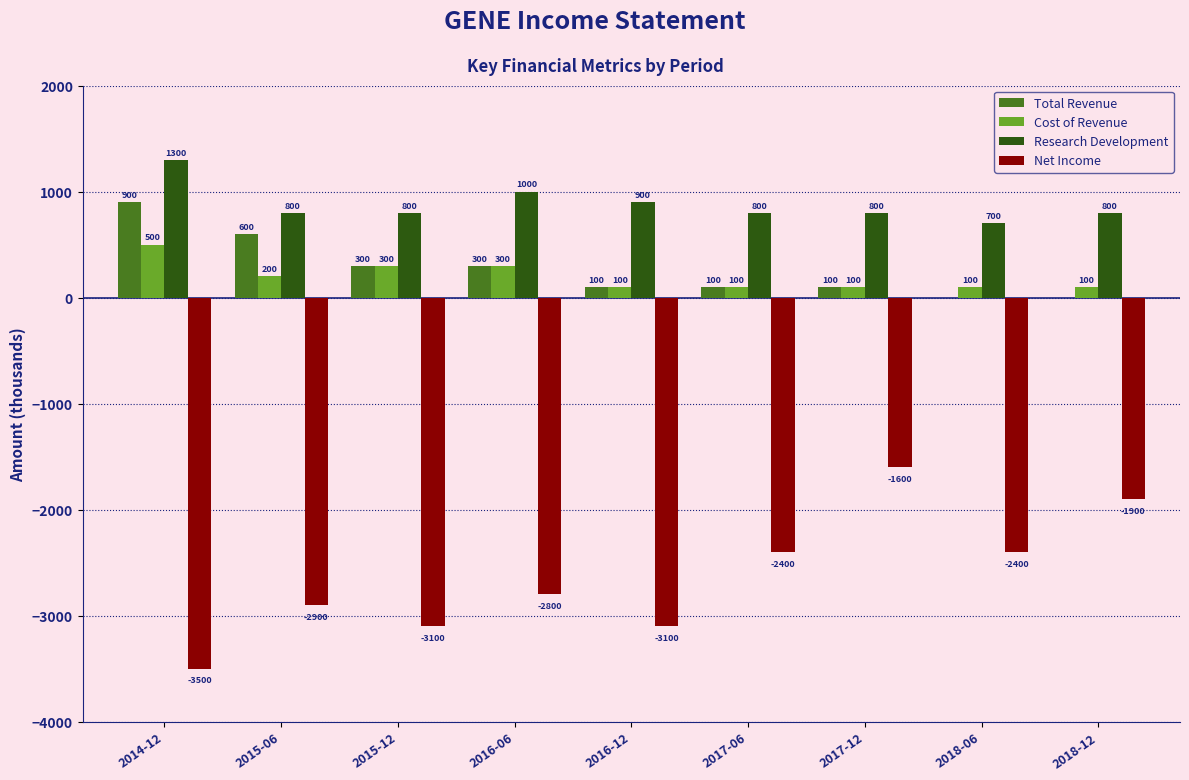

The value of Cost of Revenue at 2017-06 is 100. True or false?

True